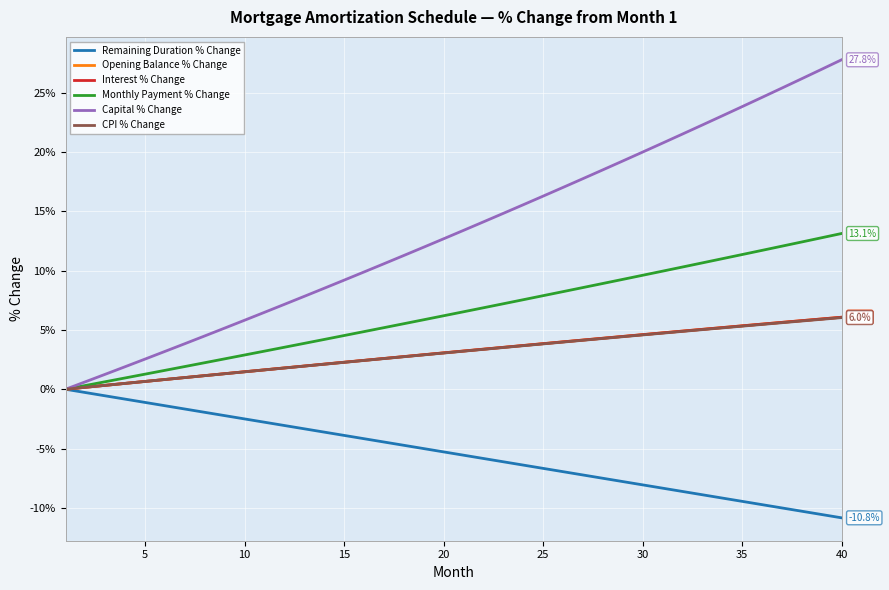

What is the difference between the maximum and minimum values in the Capital % Change series?

27.8